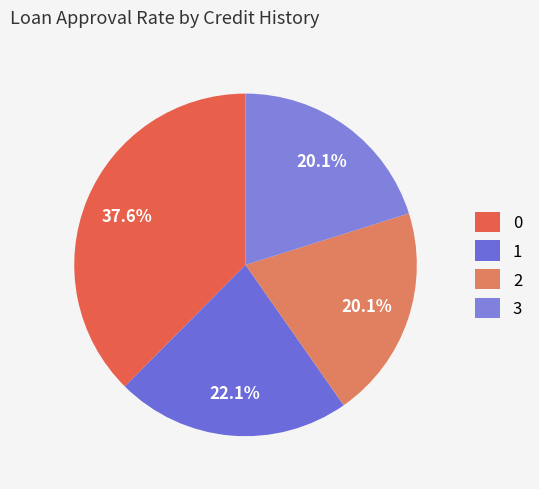

Does 0 account for over 50% of the chart?

No